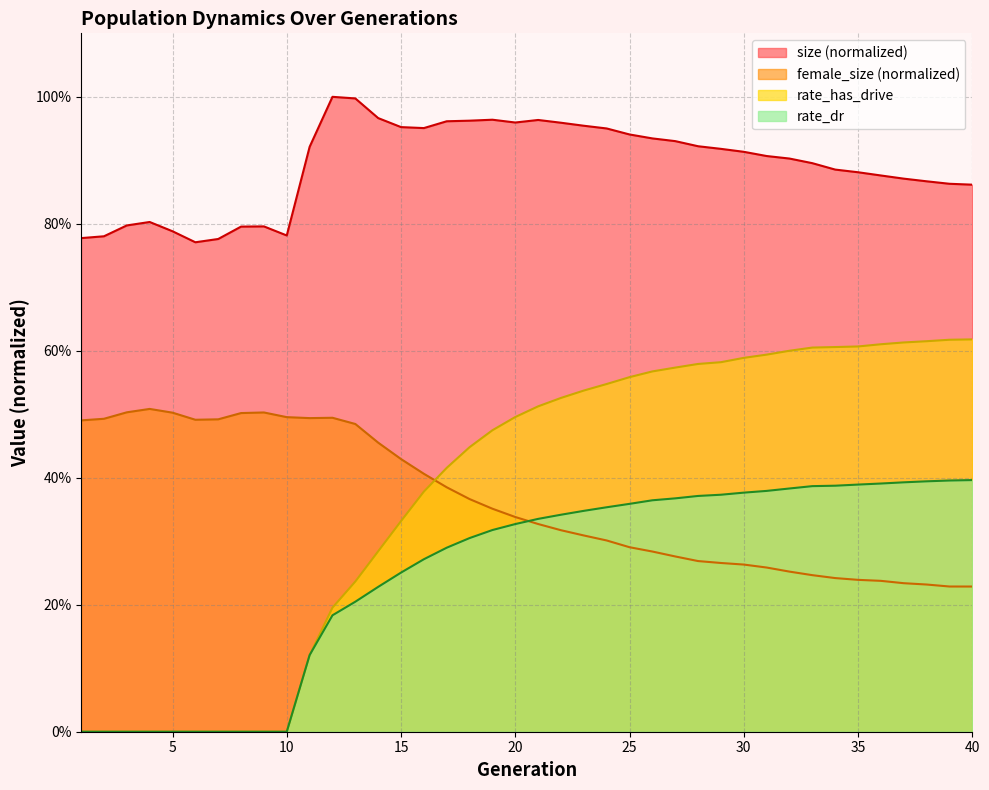

Between 27 and 29, which is larger?

27